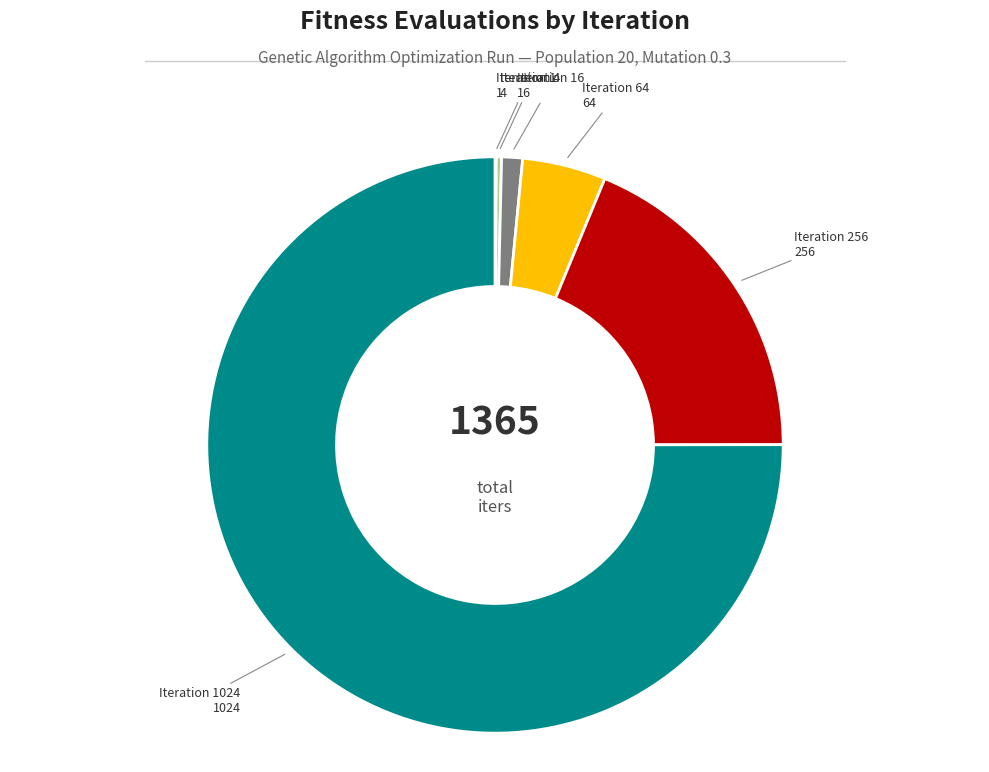

True or false: Iteration 256 accounts for 25% of the total.

False